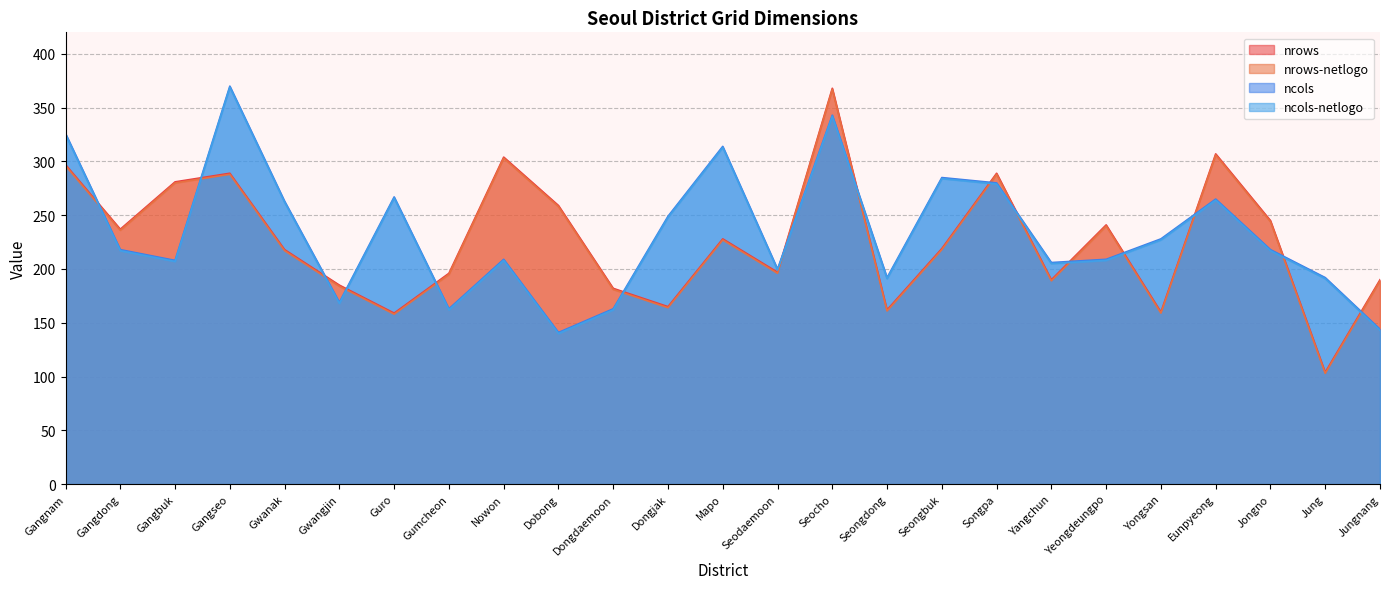

What is the sum of the nrows-netlogo values at Seongdong and Yeongdeungpo?

401